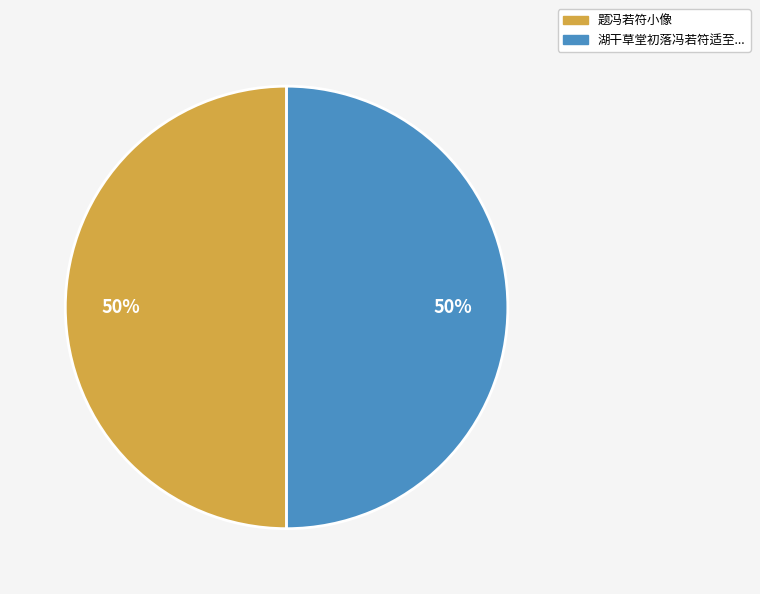

How many segments does this pie chart have?

2